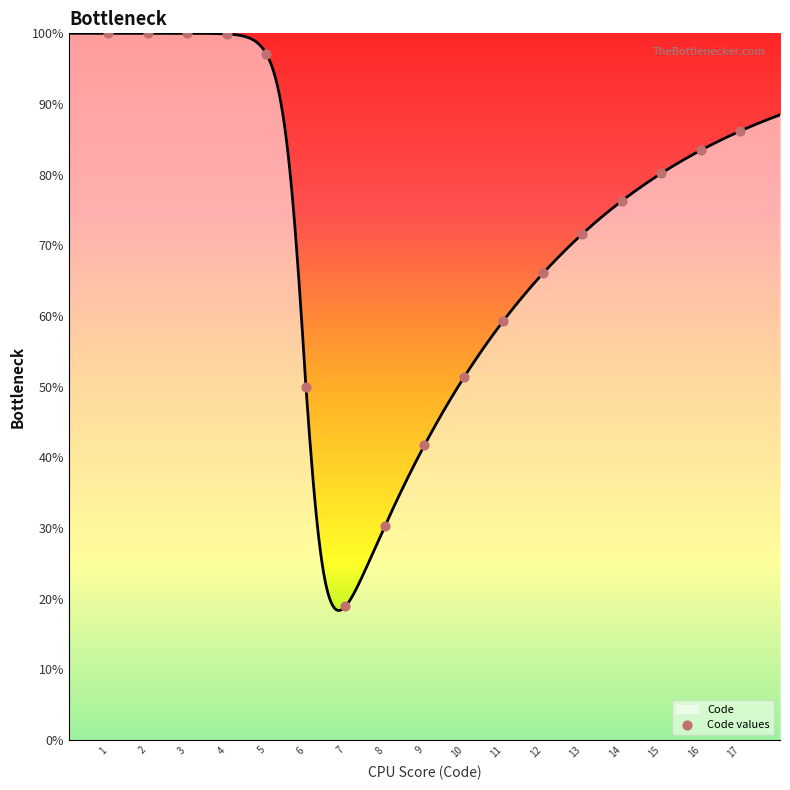

What is the change in value from 6 to 12?

+16.0